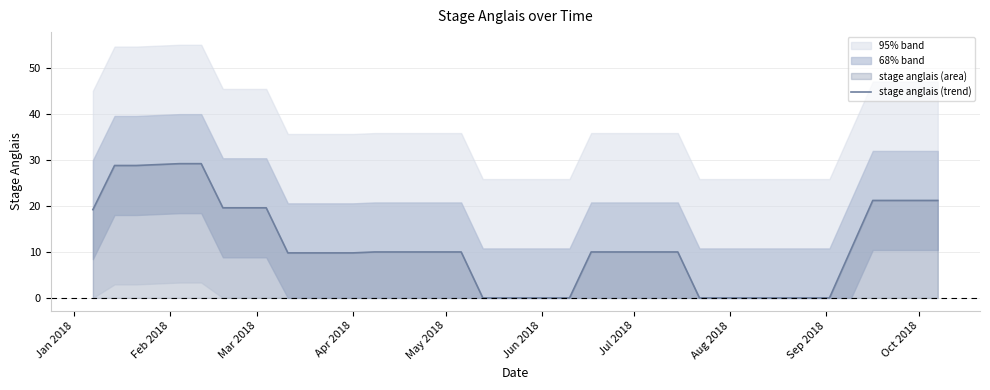

True or false: the data has more than 1 interior local peaks.

False